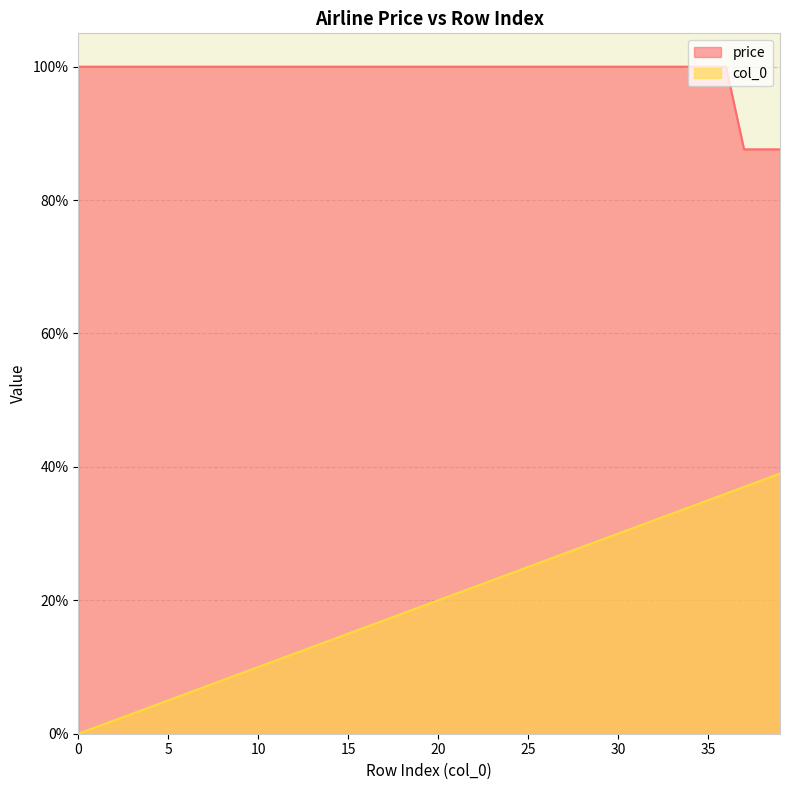

Where does the col_0 series first go above 20?

21